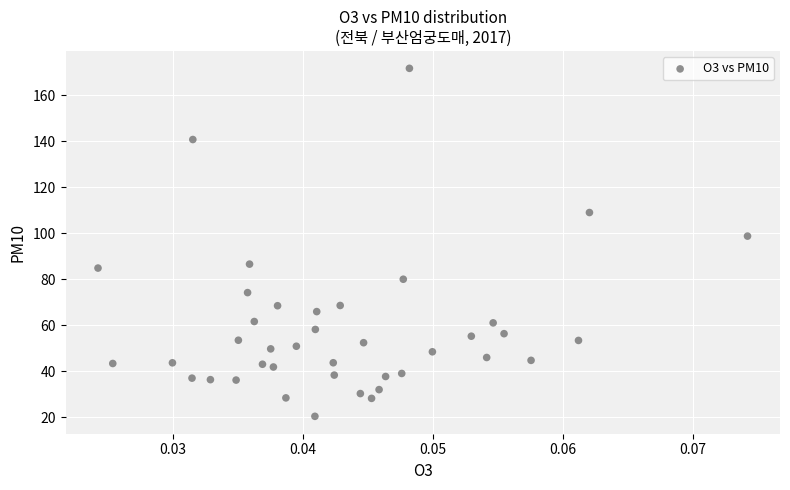

What Y value in the scatter plot is closest to 96?

98.8